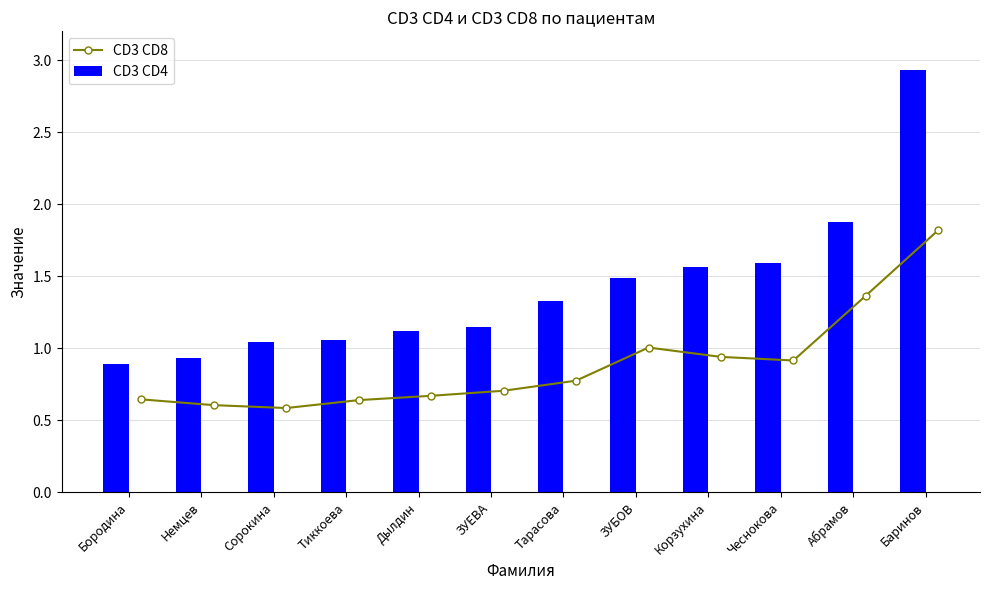

What is the maximum value for CD3 CD8?

1.8